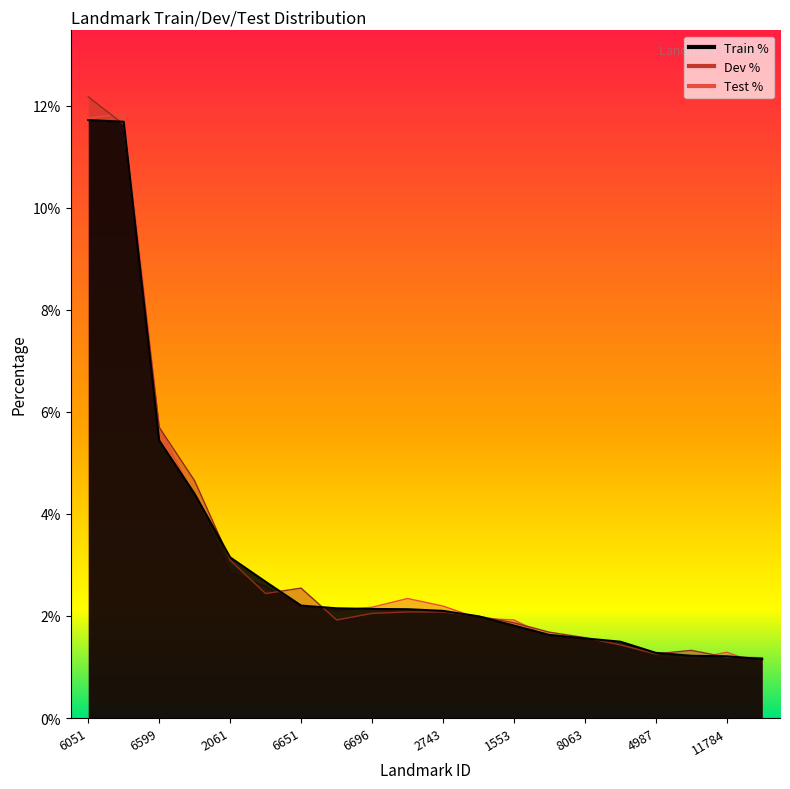

At which category does Dev % reach its first local valley?

5554